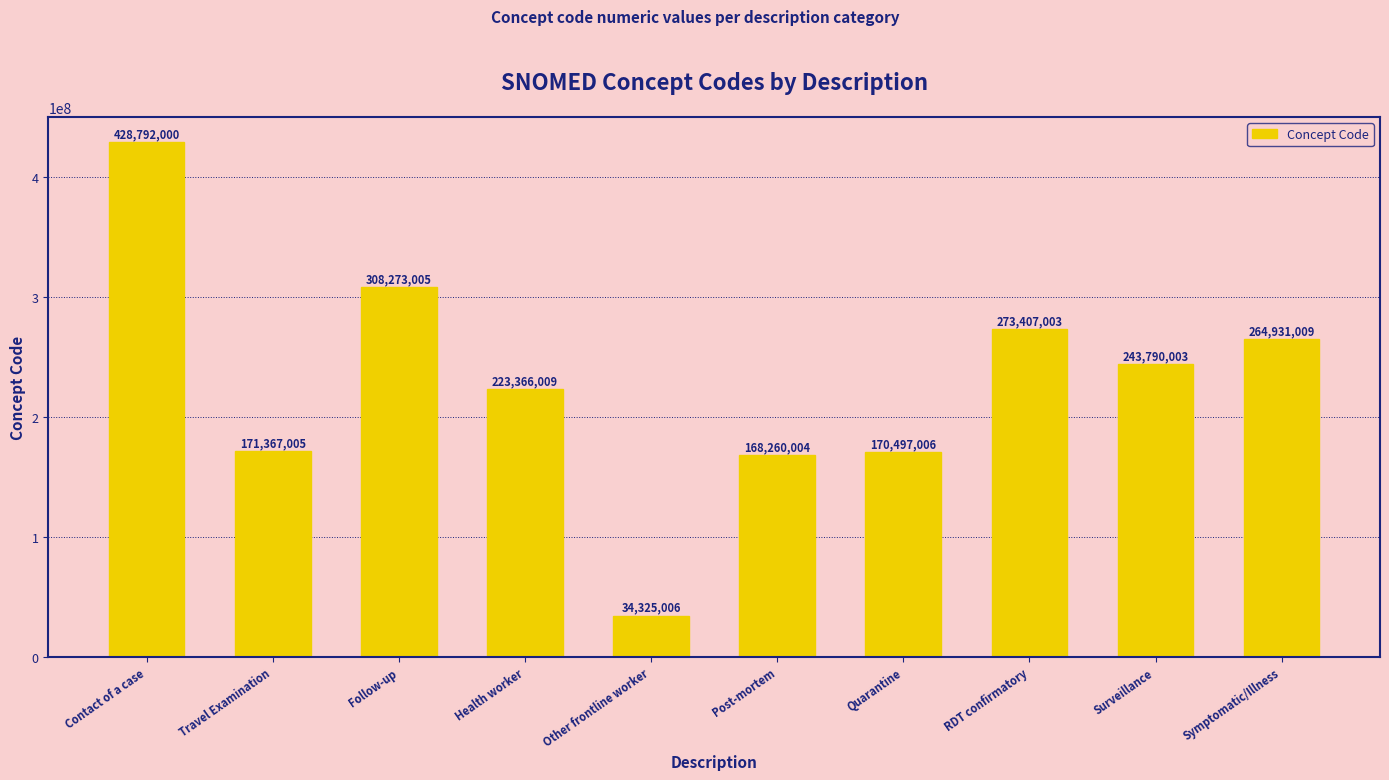

List the labels in order of value, smallest first.

Other frontline worker, Post-mortem, Quarantine, Travel Examination, Health worker, Surveillance, Symptomatic/Illness, RDT confirmatory, Follow-up, Contact of a case